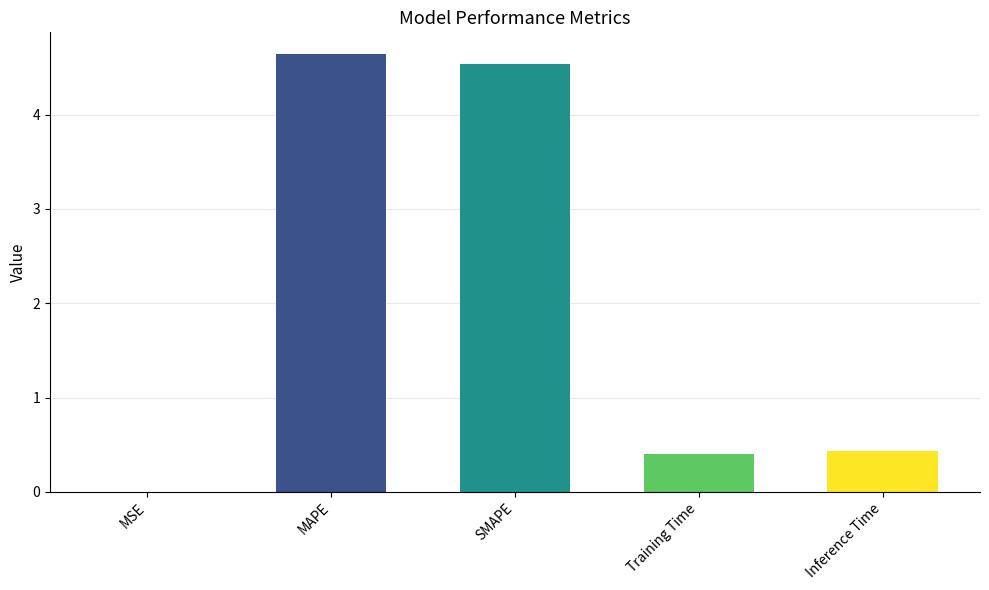

How many distinct data groups are displayed?

1